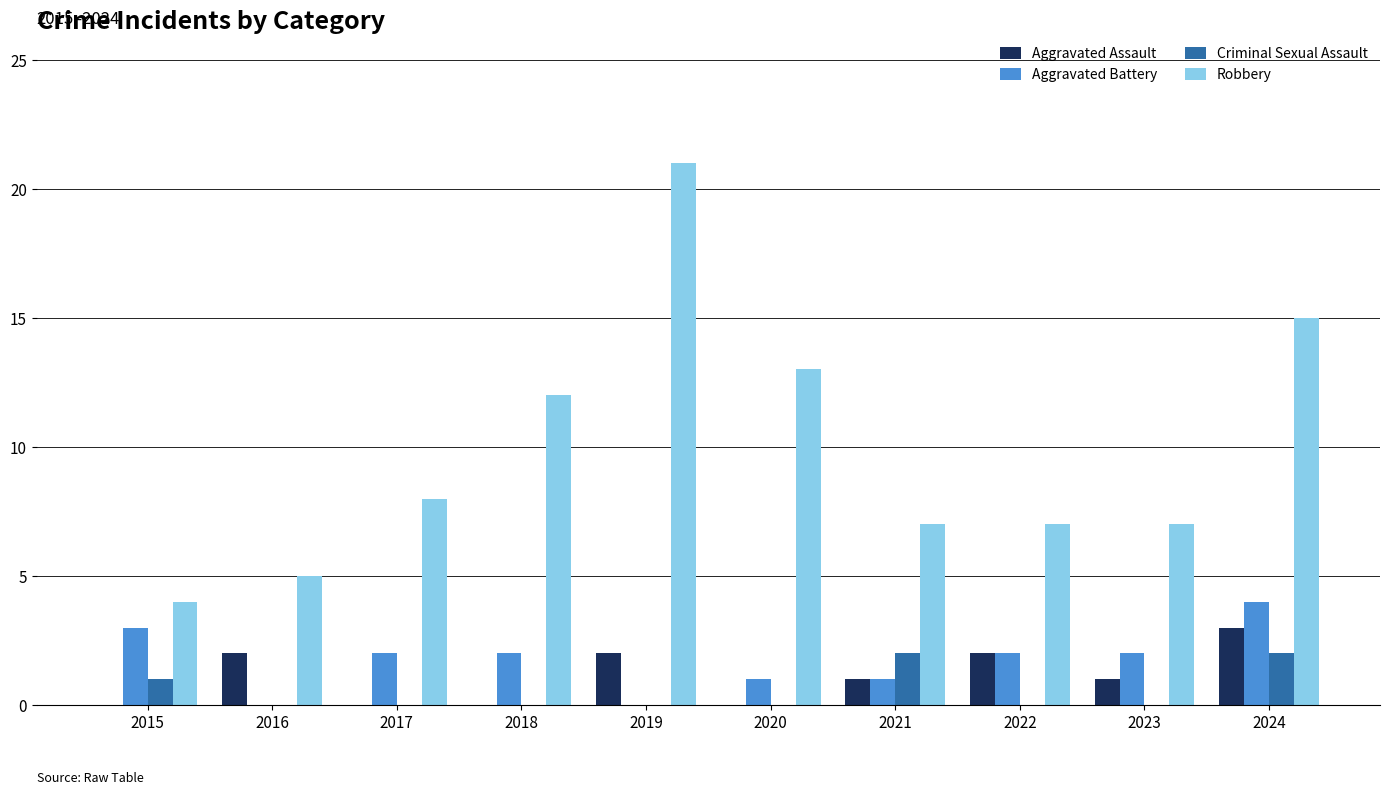

The Aggravated Battery series shows 2 at 2017. True or false?

True